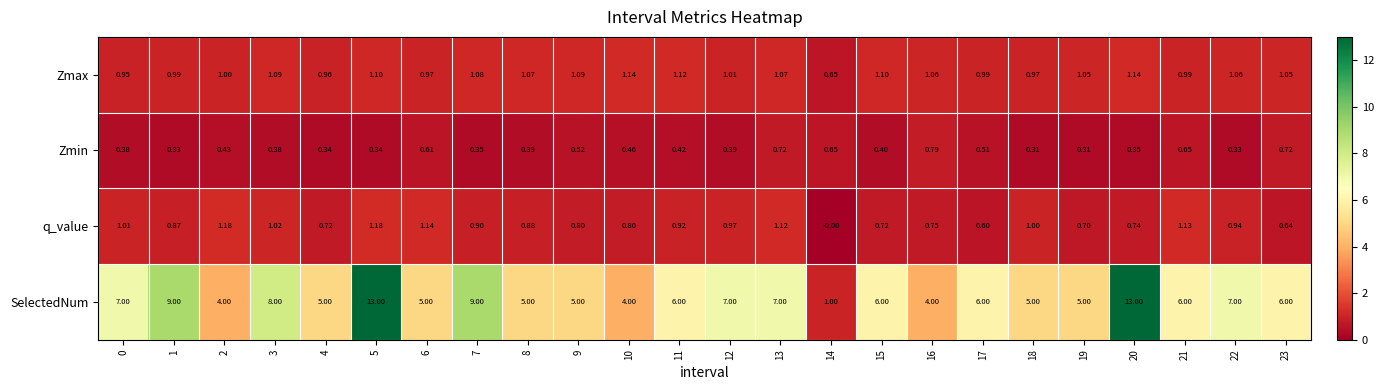

Rank the series by their maximum value, from highest to lowest.

SelectedNum, q_value, Zmax, Zmin